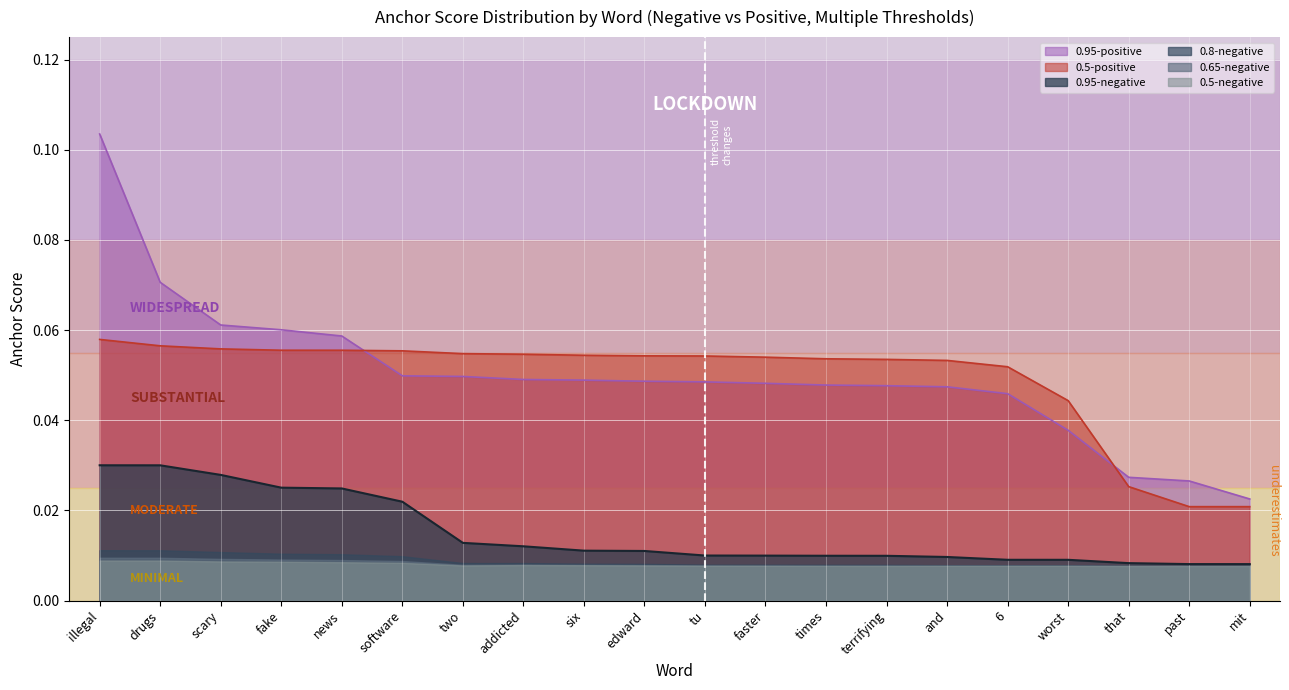

What position from the left is illegal?

1